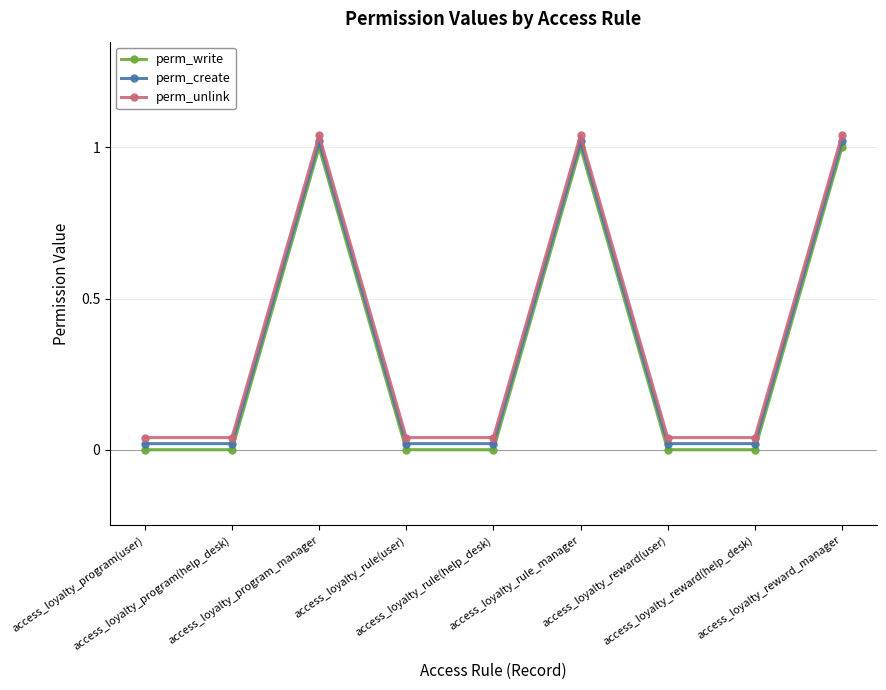

Reading left to right, list all the values displayed in this chart.

perm_write: access_loyalty_program(user)=0.0	access_loyalty_program(help_desk)=0.0	access_loyalty_program_manager=1.0	access_loyalty_rule(user)=0.0	access_loyalty_rule(help_desk)=0.0	access_loyalty_rule_manager=1.0	access_loyalty_reward(user)=0.0	access_loyalty_reward(help_desk)=0.0	access_loyalty_reward_manager=1.0
perm_create: access_loyalty_program(user)=0.0	access_loyalty_program(help_desk)=0.0	access_loyalty_program_manager=1.0	access_loyalty_rule(user)=0.0	access_loyalty_rule(help_desk)=0.0	access_loyalty_rule_manager=1.0	access_loyalty_reward(user)=0.0	access_loyalty_reward(help_desk)=0.0	access_loyalty_reward_manager=1.0
perm_unlink: access_loyalty_program(user)=0.0	access_loyalty_program(help_desk)=0.0	access_loyalty_program_manager=1.0	access_loyalty_rule(user)=0.0	access_loyalty_rule(help_desk)=0.0	access_loyalty_rule_manager=1.0	access_loyalty_reward(user)=0.0	access_loyalty_reward(help_desk)=0.0	access_loyalty_reward_manager=1.0